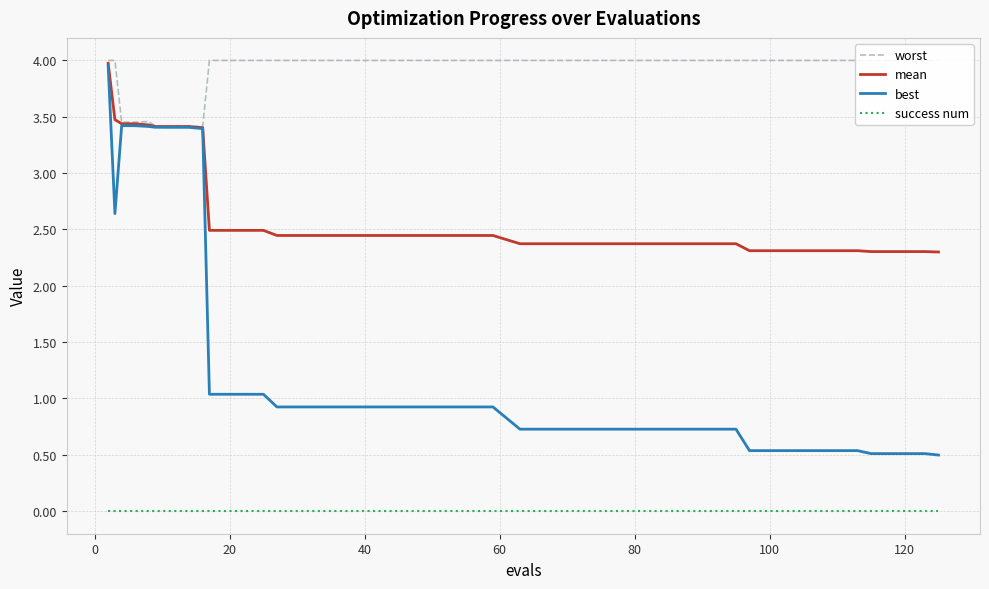

How many categories are shown in the chart?

40